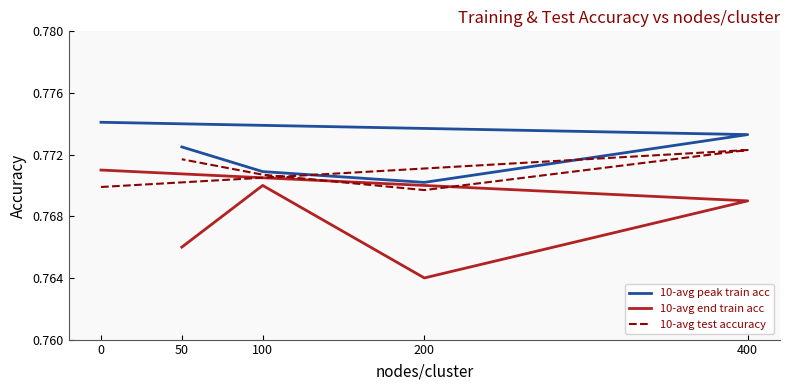

How many interior local valleys does the 10-avg test accuracy series have?

1